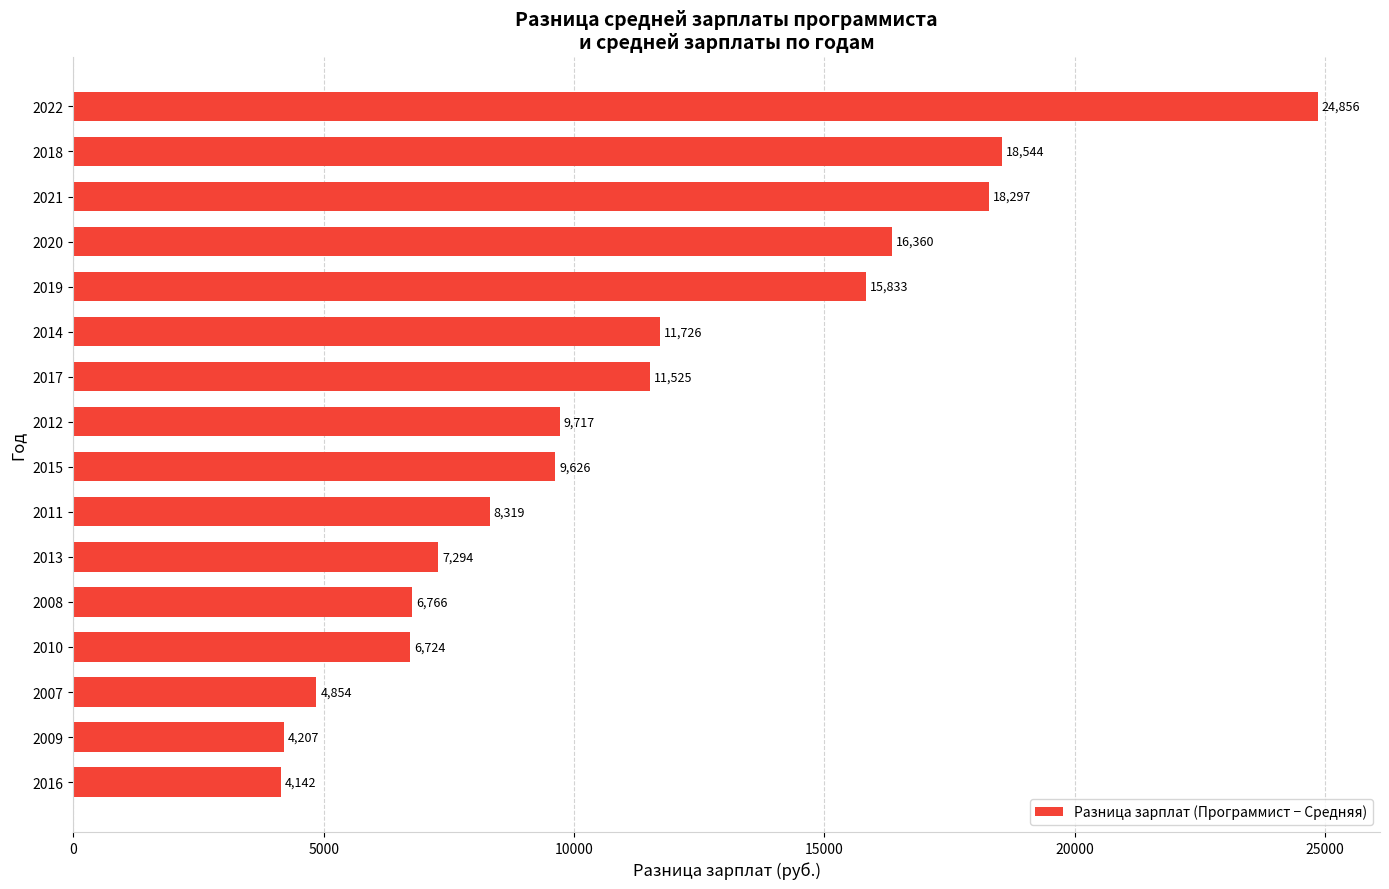

What is the average value?

11174